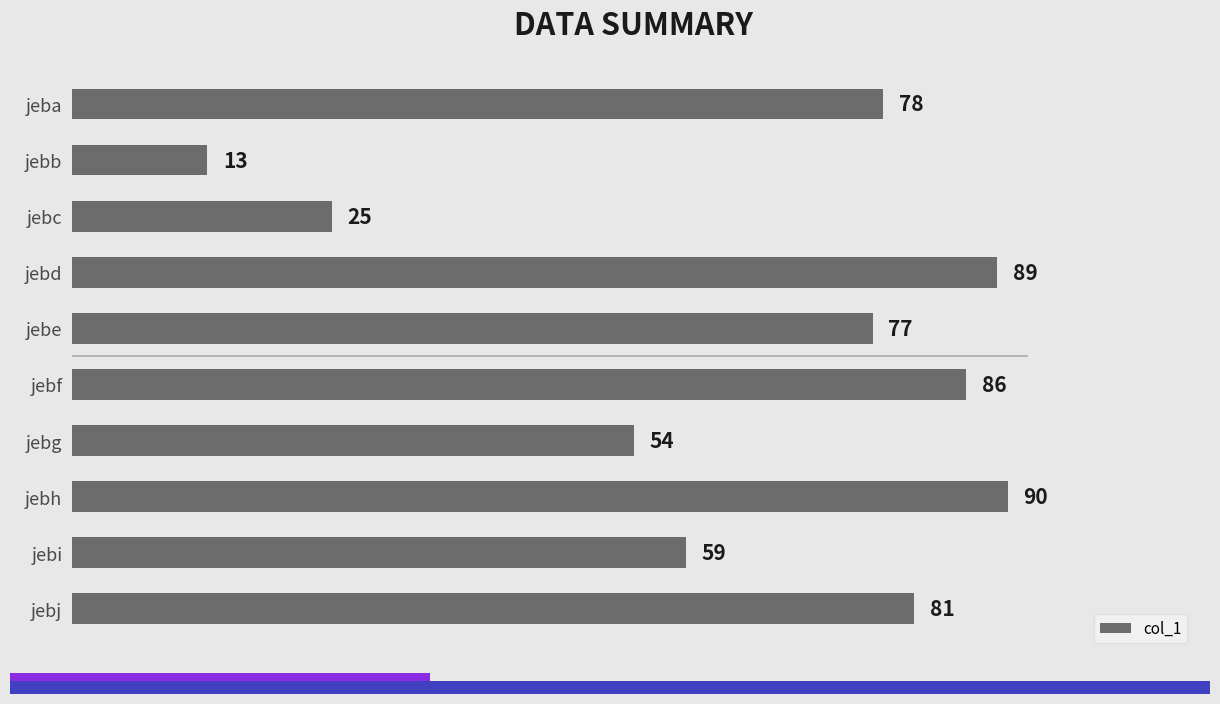

What is the smallest value displayed?

13